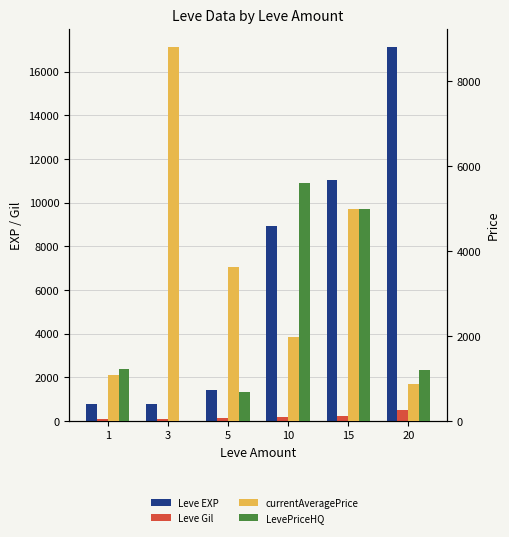

Which series has the widest spread of values?

Leve EXP